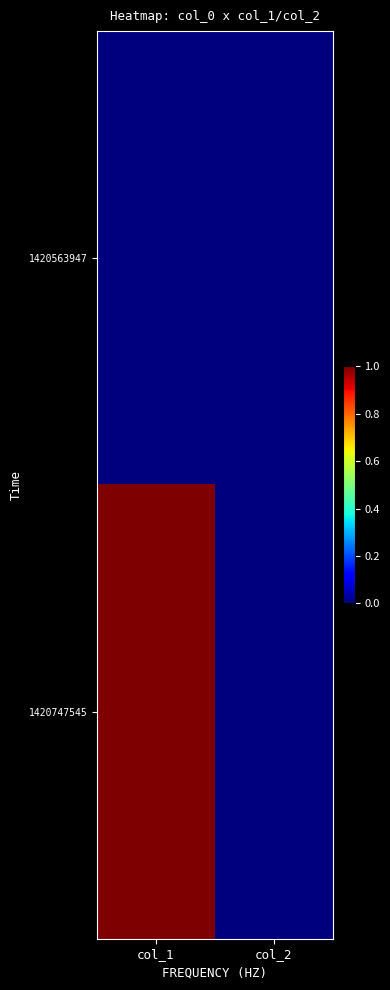

How many categories are shown in the chart?

2